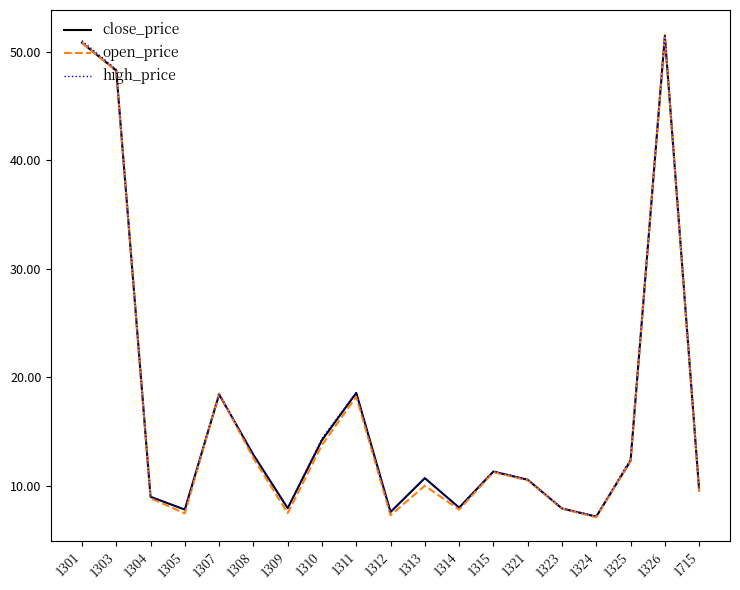

Is it true that open_price equals 2.7 at 1305?

False